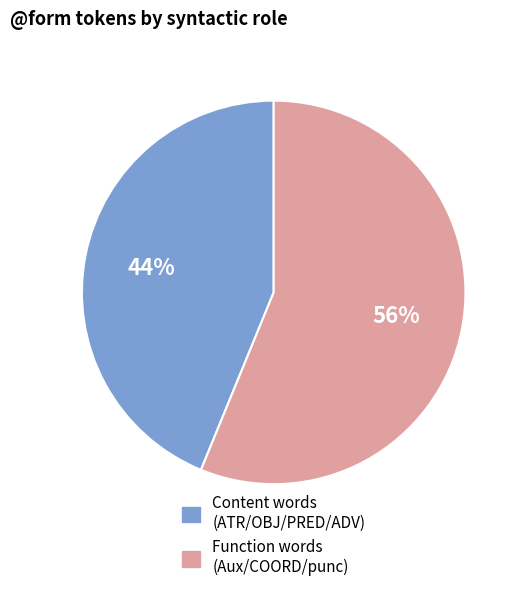

To the nearest percent, what is the difference between the largest and smallest slice percentages?

12%